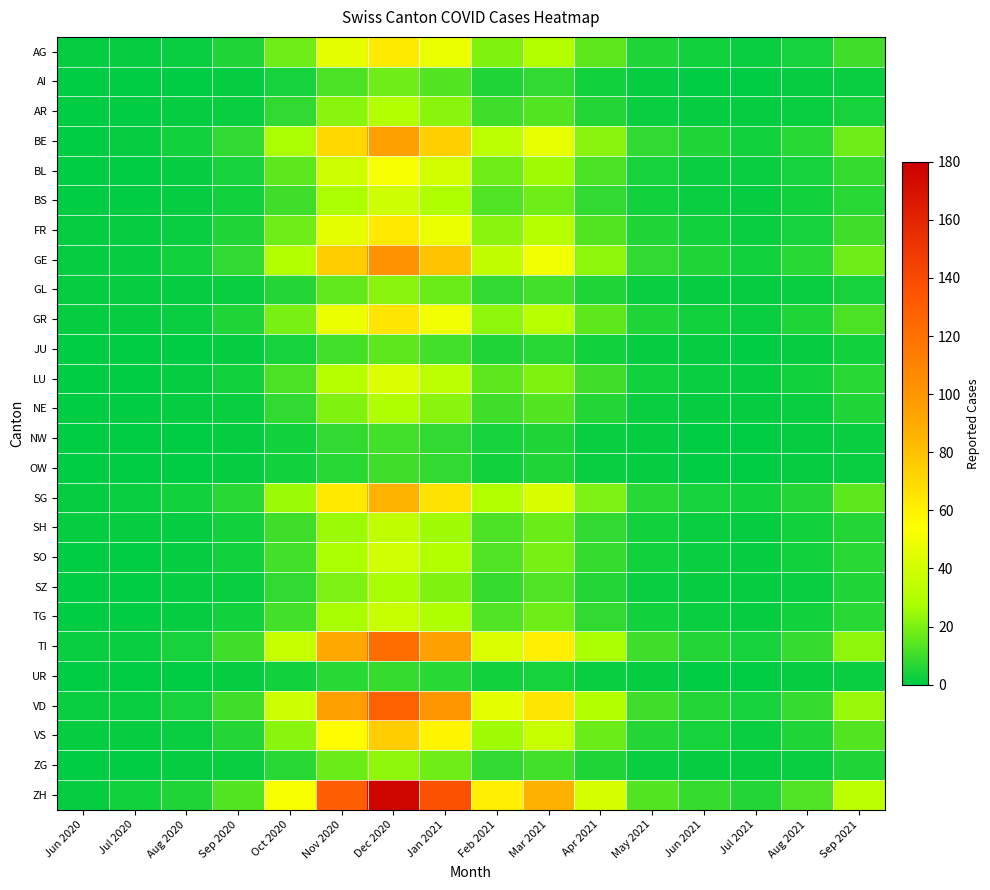

What is the total value across all series at Aug 2020?

41